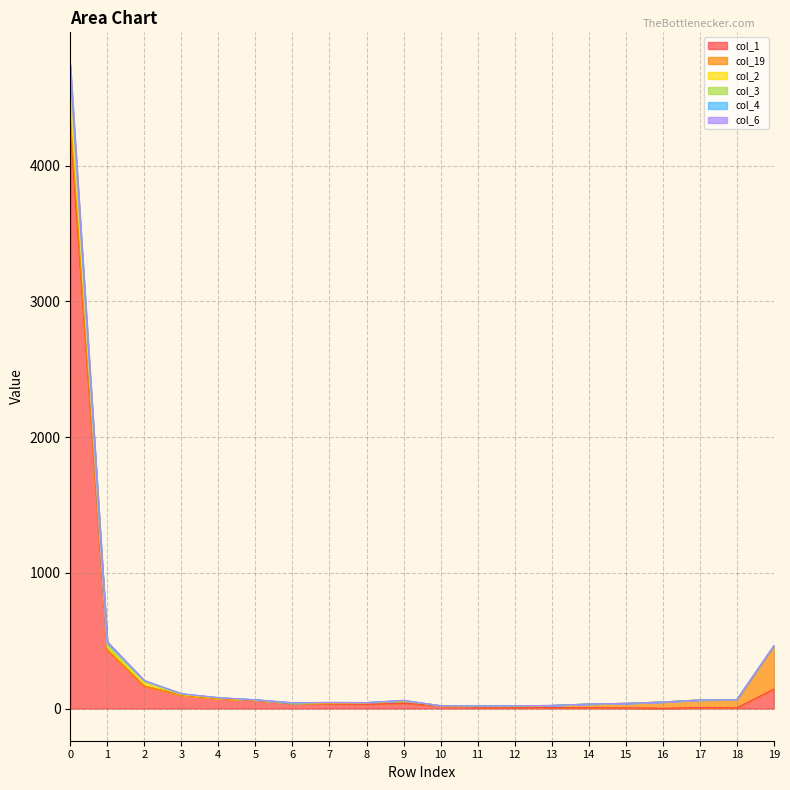

What is the minimum value shown in the chart?

2